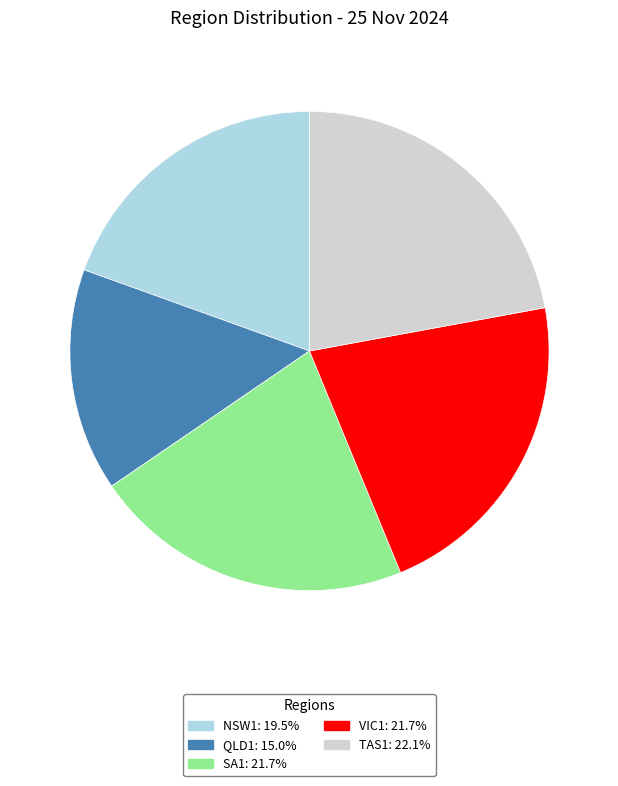

Do QLD1 and NSW1 together represent more than half of the pie?

No